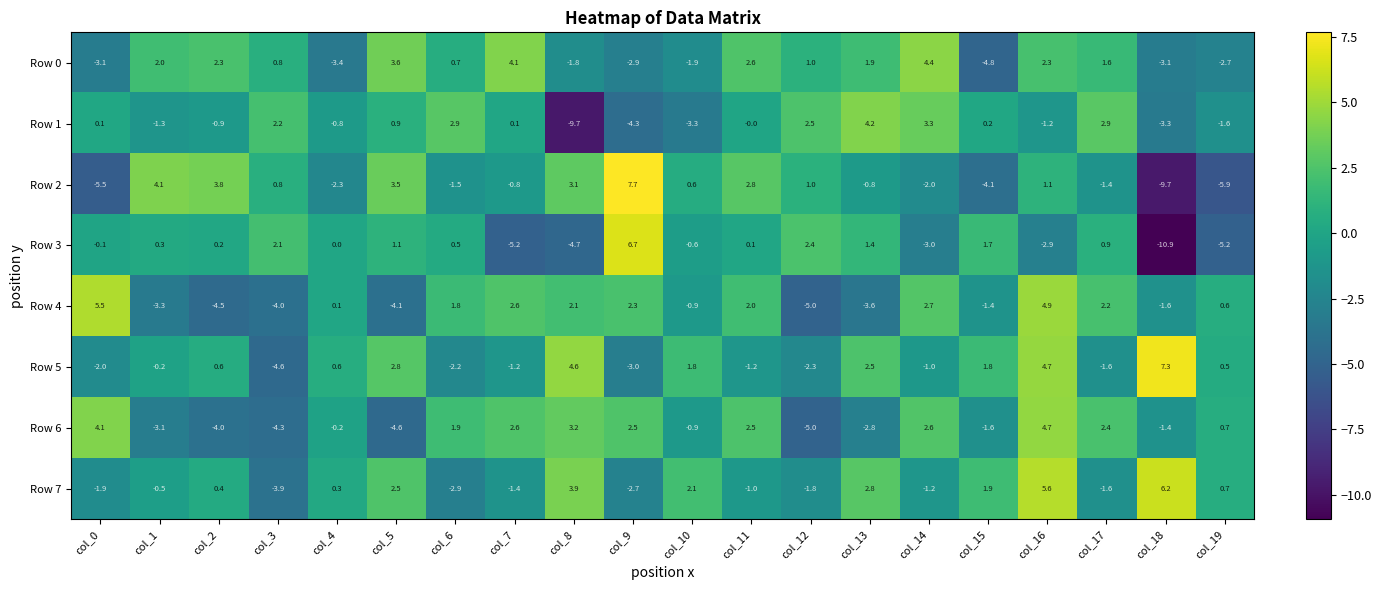

Which series changed the most between col_0 and col_17?

Row 0